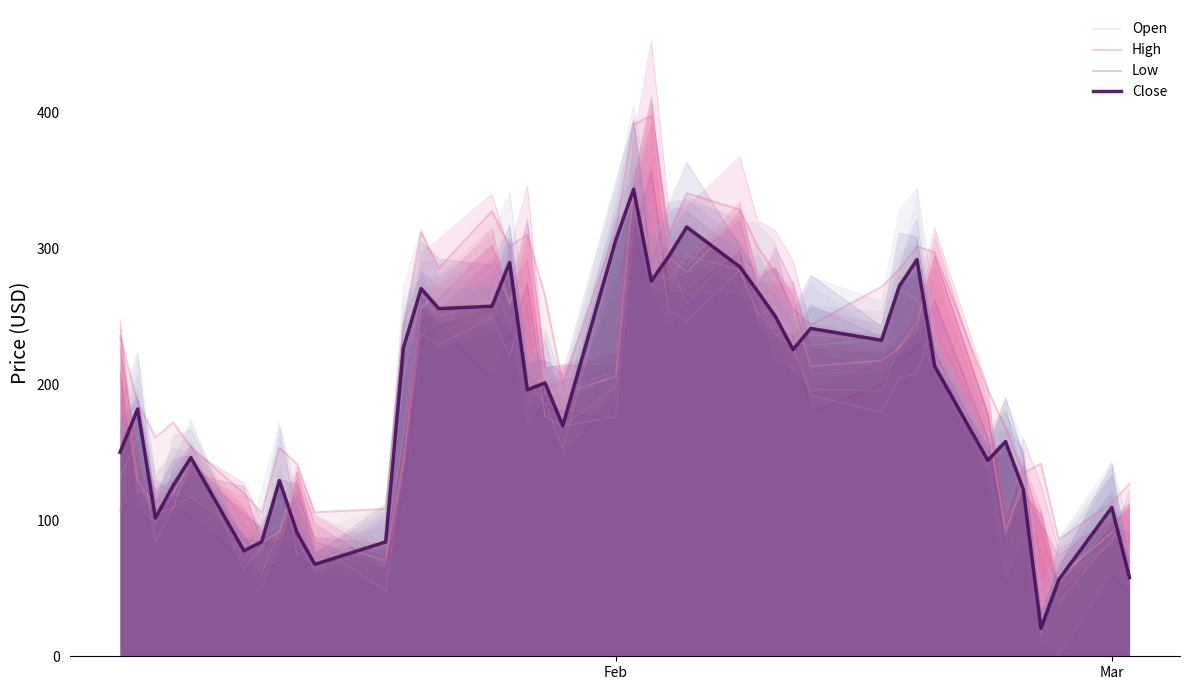

What is the value of the High point at the 17th from the left?

309.8